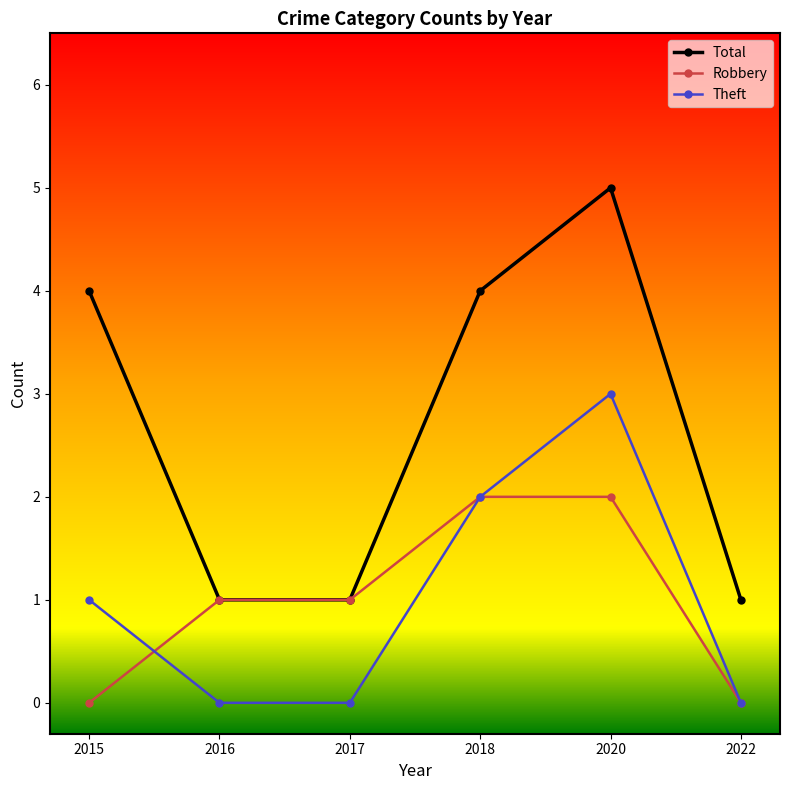

What is the lowest value of the Total series?

1